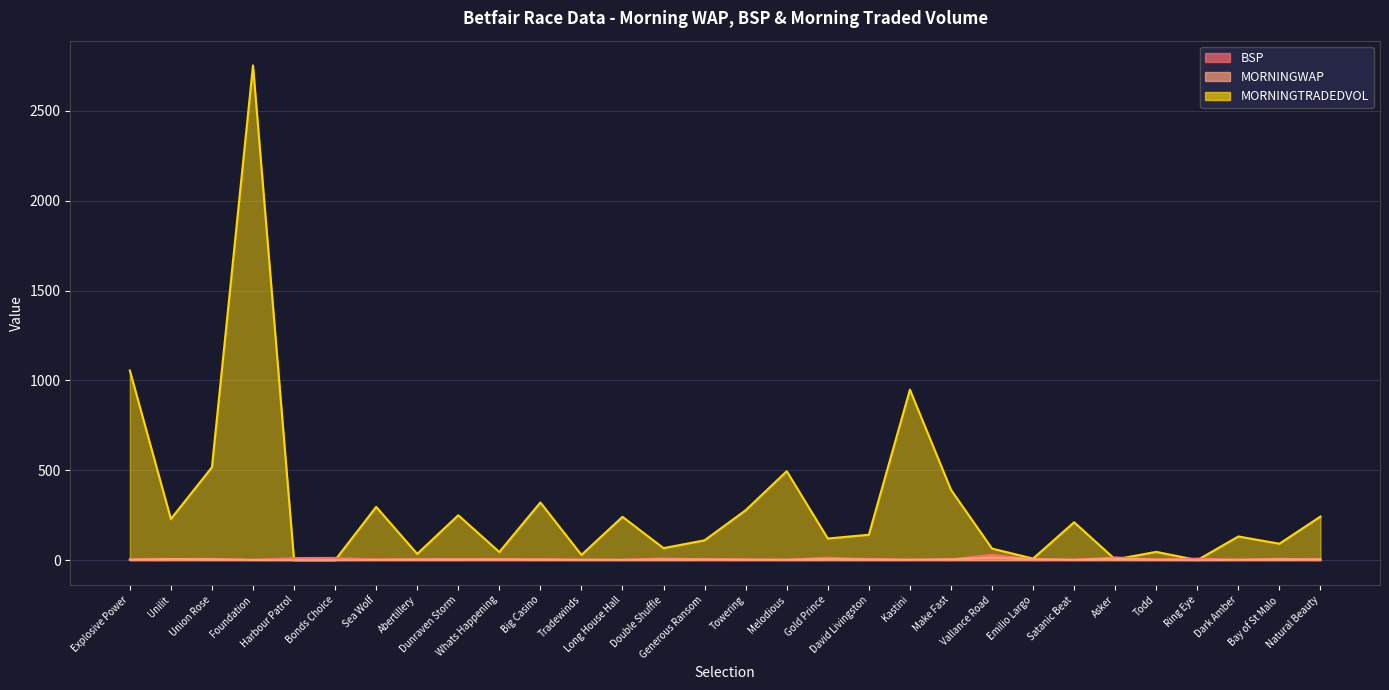

How many data points in MORNINGTRADEDVOL are above 141?

15